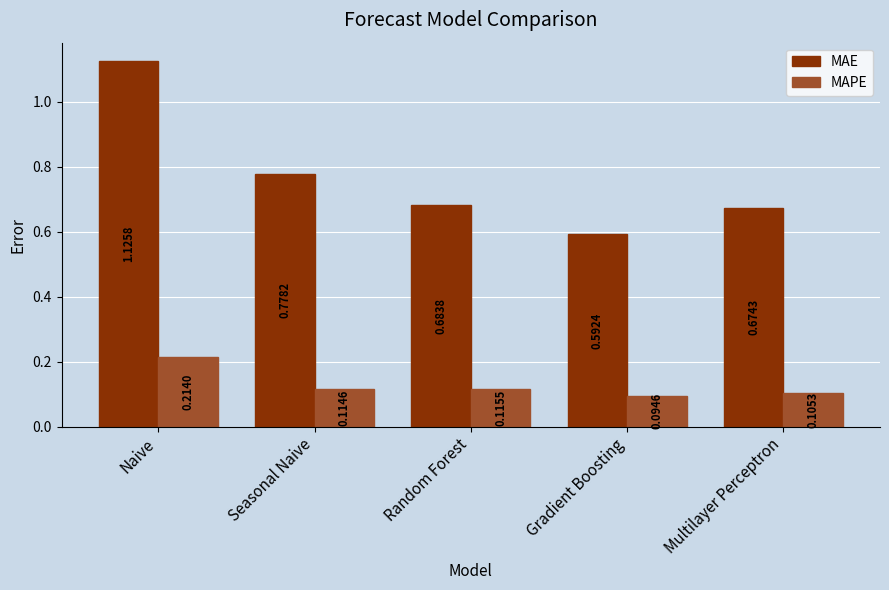

What is the difference between the highest and lowest values at Gradient Boosting?

0.5